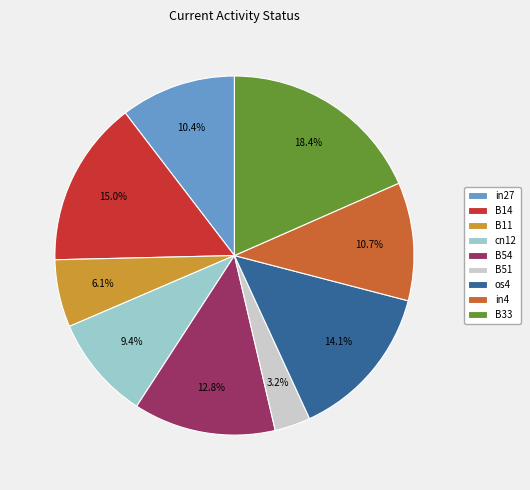

Does B14 represent more than half of the total?

No